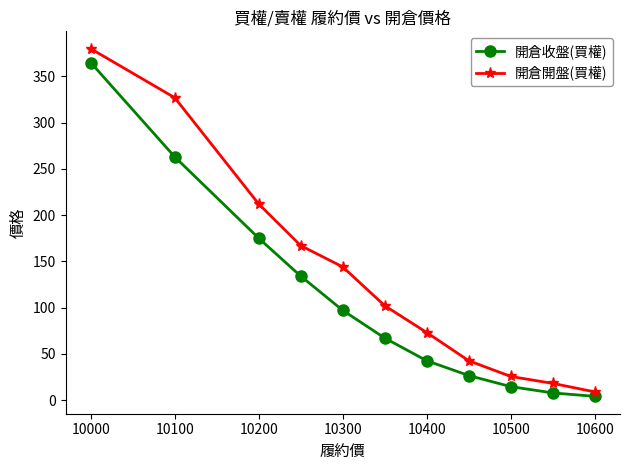

Reading left to right, extract all data points from this chart.

開倉收盤(買權): 365.0	263.0	175.0	134.0	97.0	67.0	42.5	26.5	14.5	7.7	4.0
開倉開盤(買權): 380.0	327.0	212.0	167.0	144.0	102.0	73.0	42.5	25.5	18.0	8.8